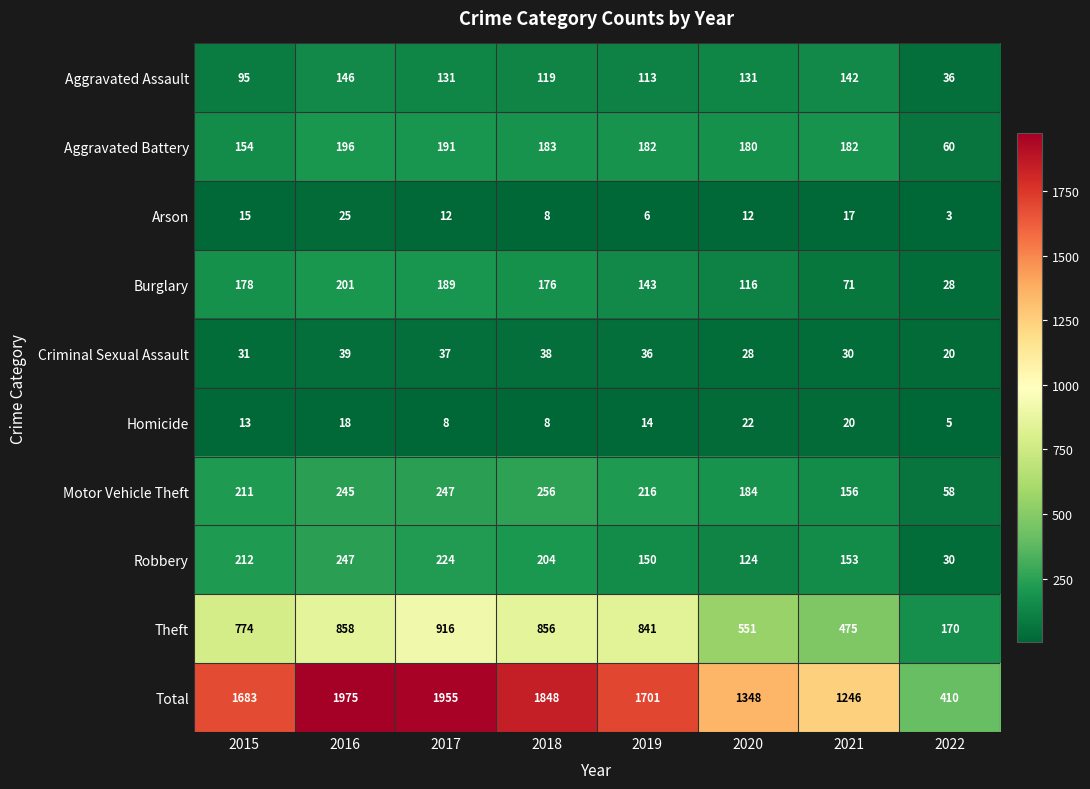

What is the sum of all Theft values?

5441